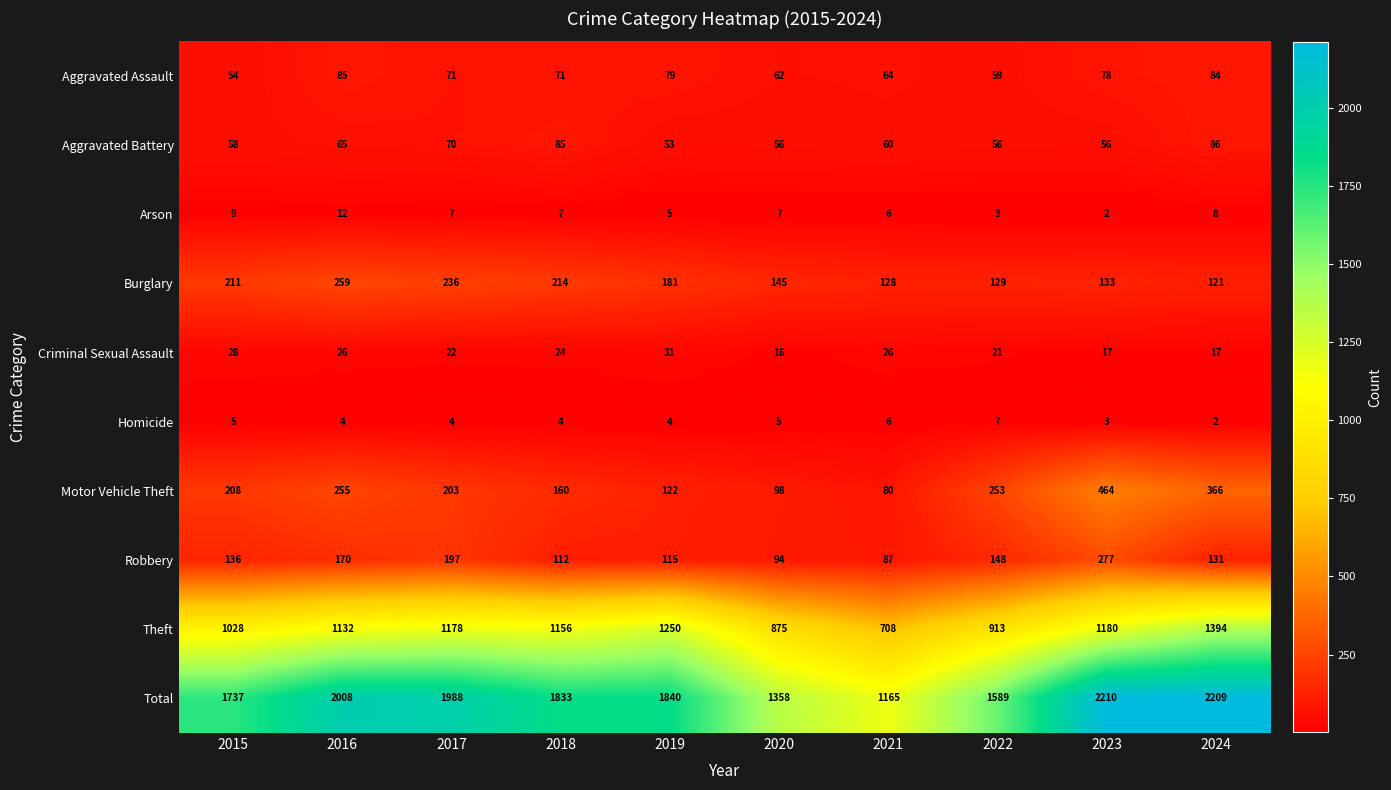

Count the Homicide values in the range 4 to 5.

6